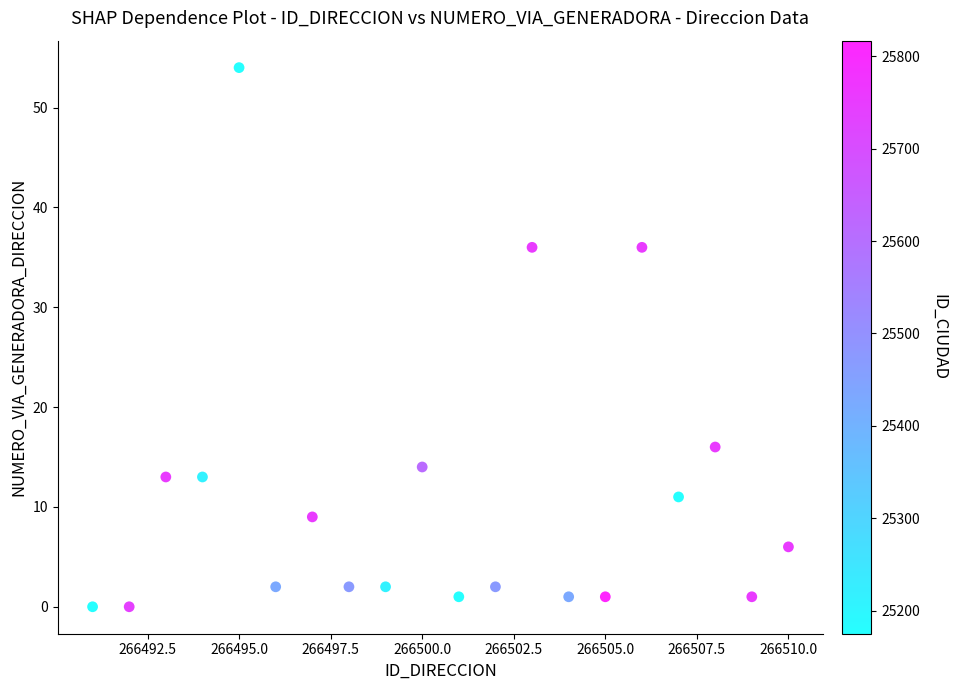

What is the range of X values (max minus min)?

19